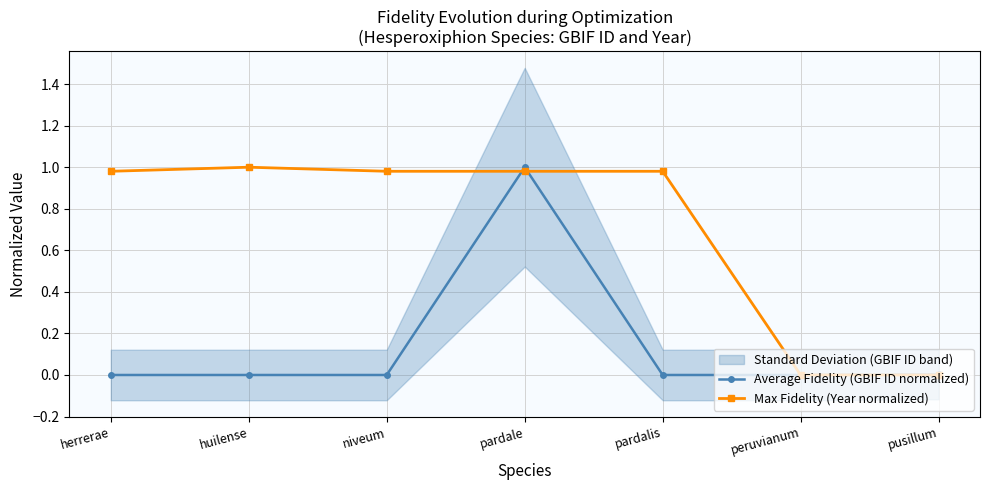

Which label corresponds to the smallest value in the chart?

peruvianum